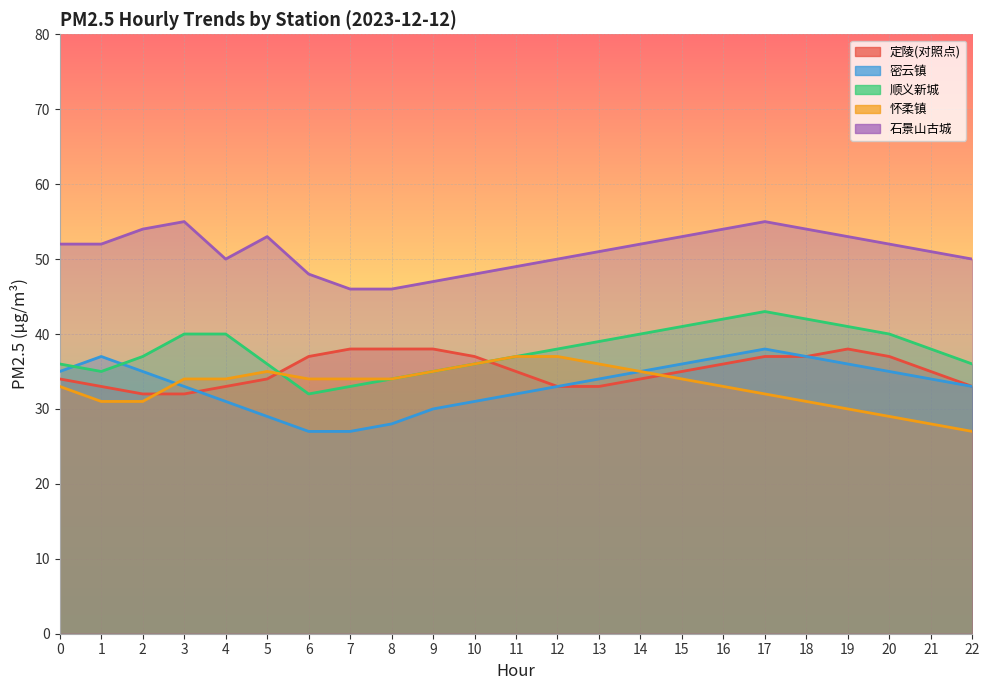

What is the value of the 怀柔镇 point at the 1st from the left?

33